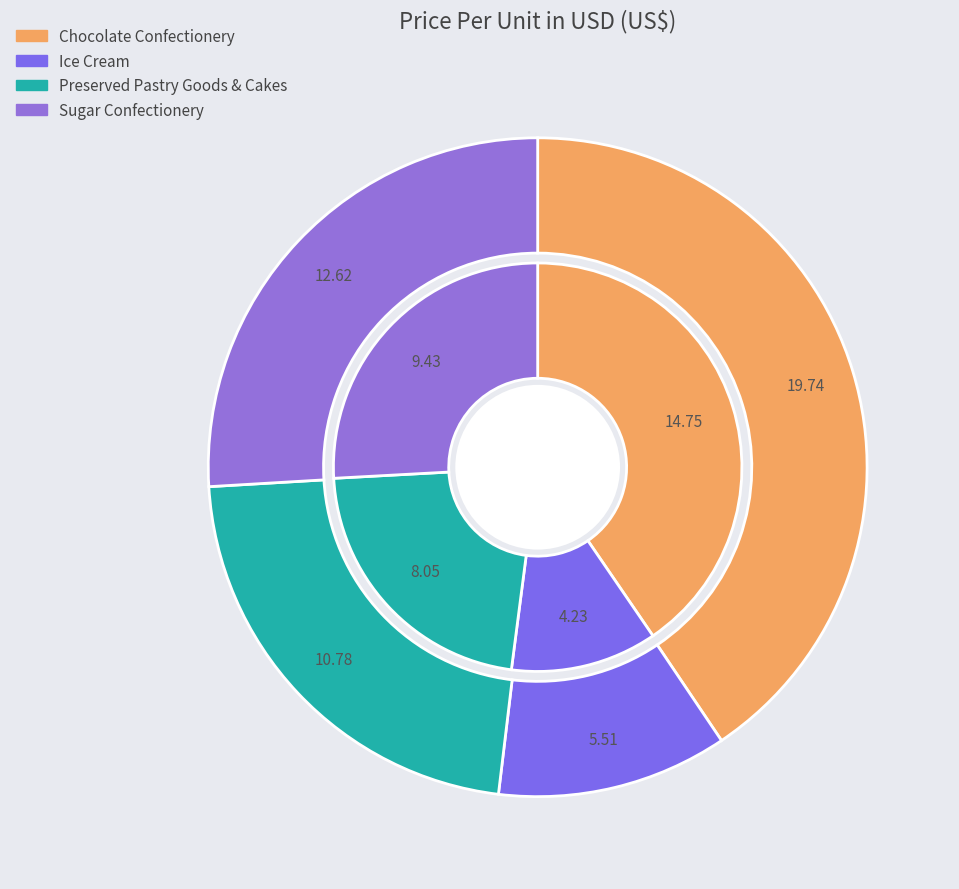

Is there a majority slice in this chart?

No